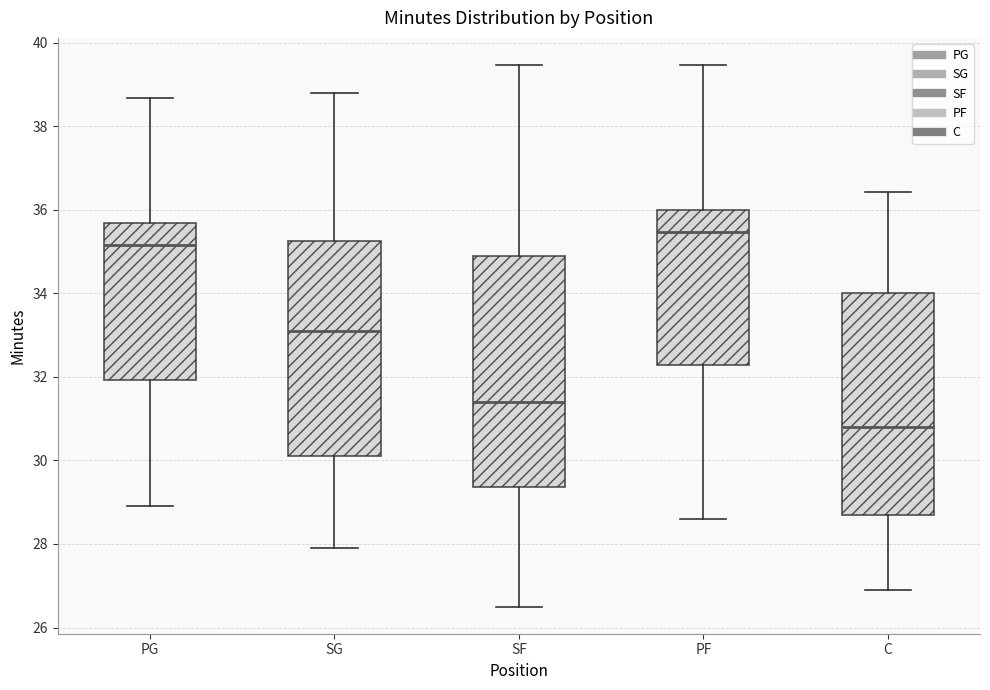

Which box's median line is the lowest?

C